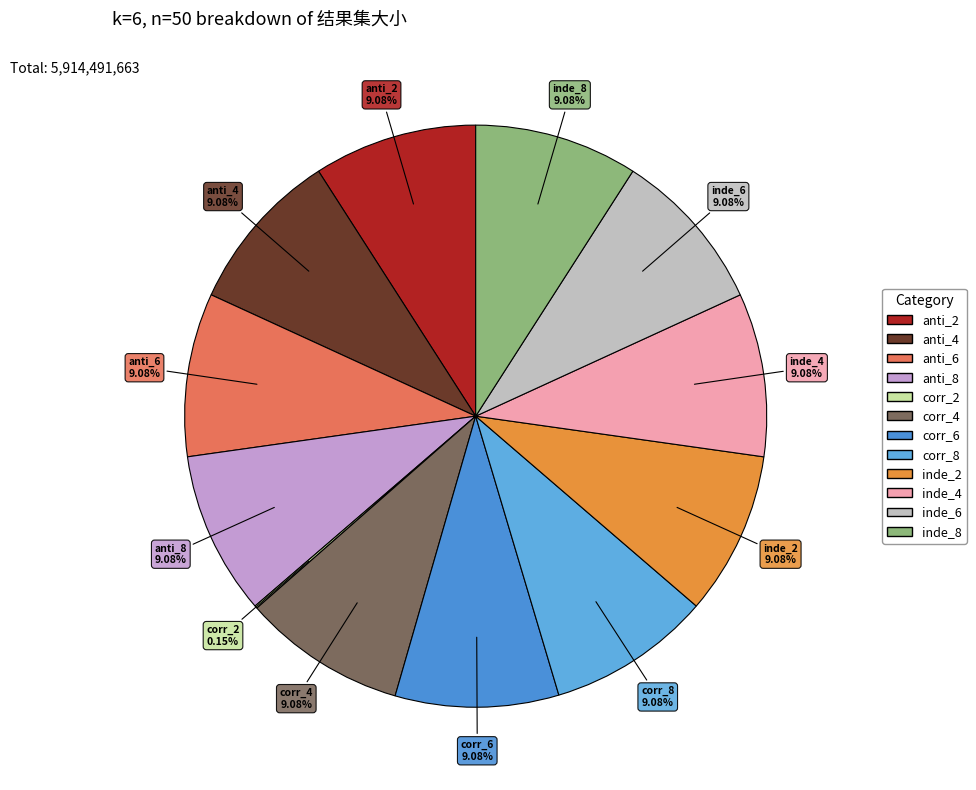

Does any single category account for the majority?

No